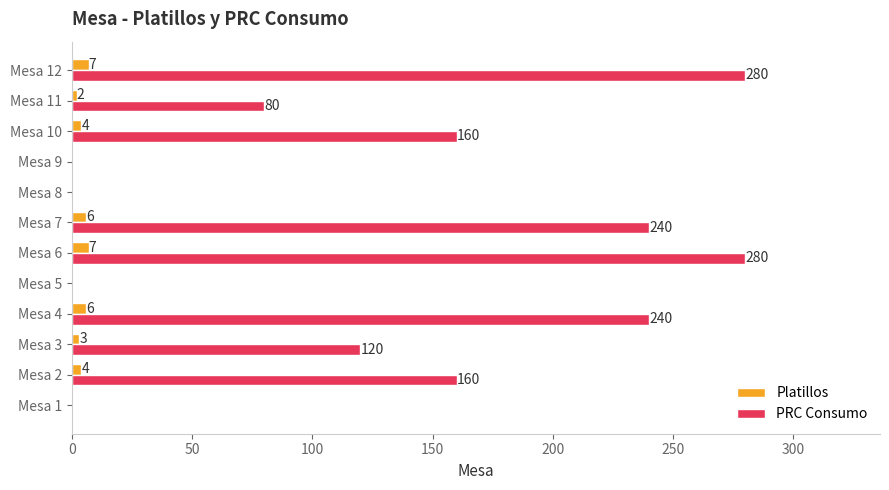

How many Platillos values are between 0 and 6?

10